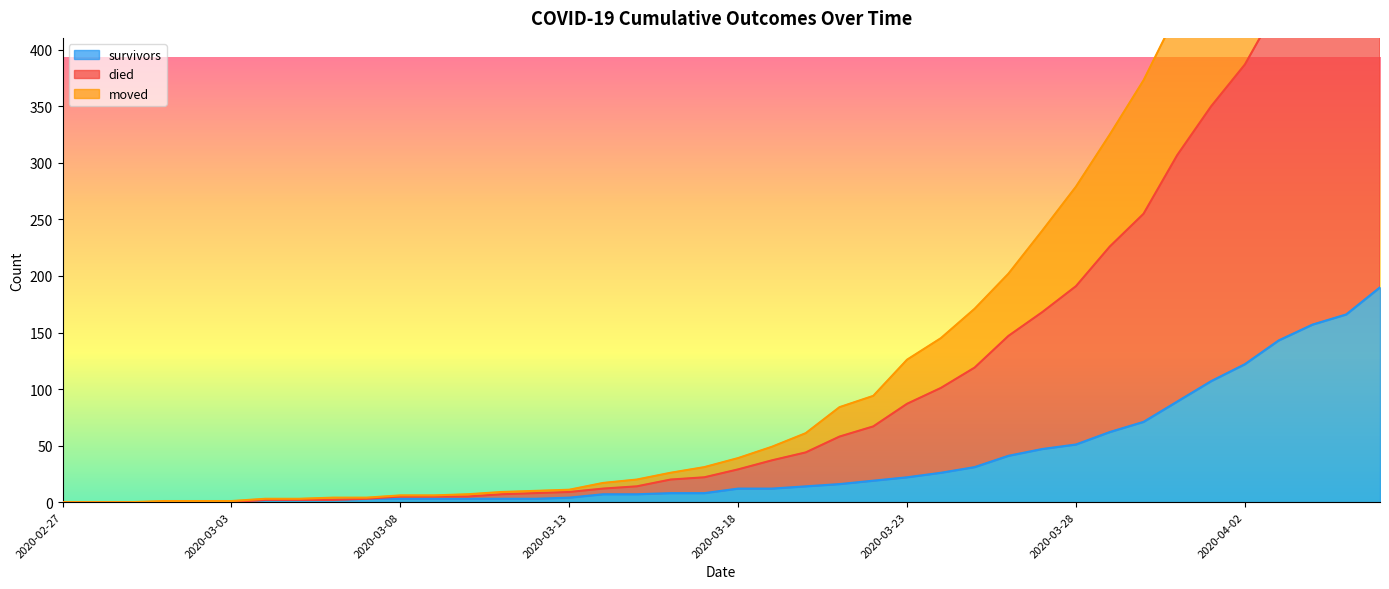

What is the maximum value for survivors?

190